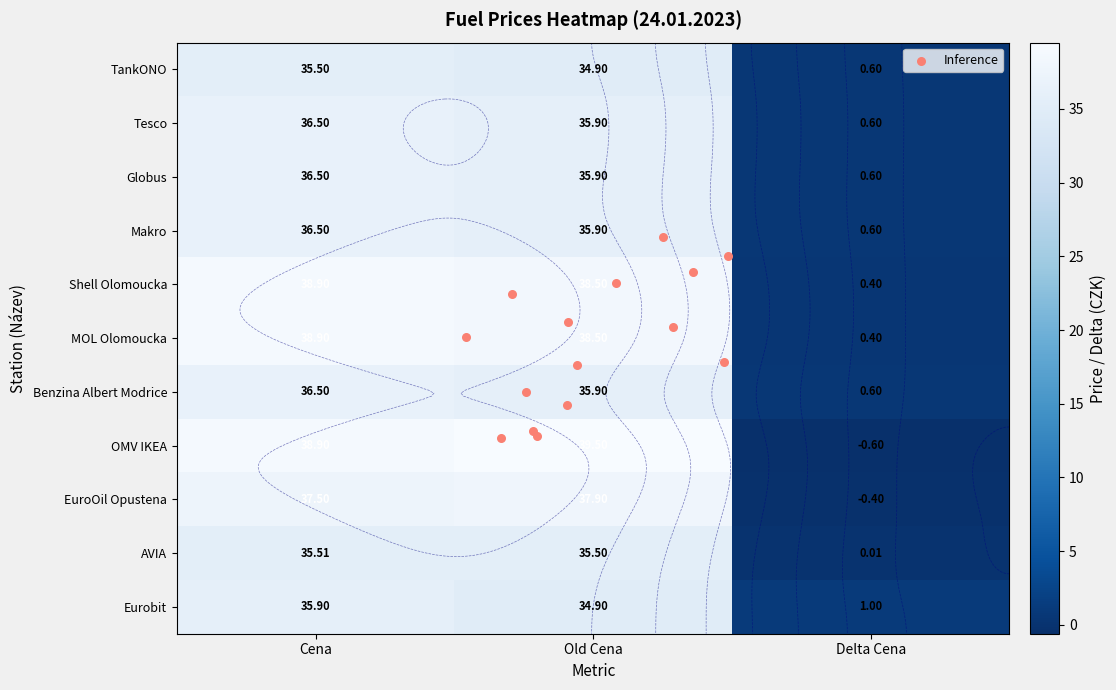

Is it true that EuroOil Opustena equals 37.5 at Cena?

True